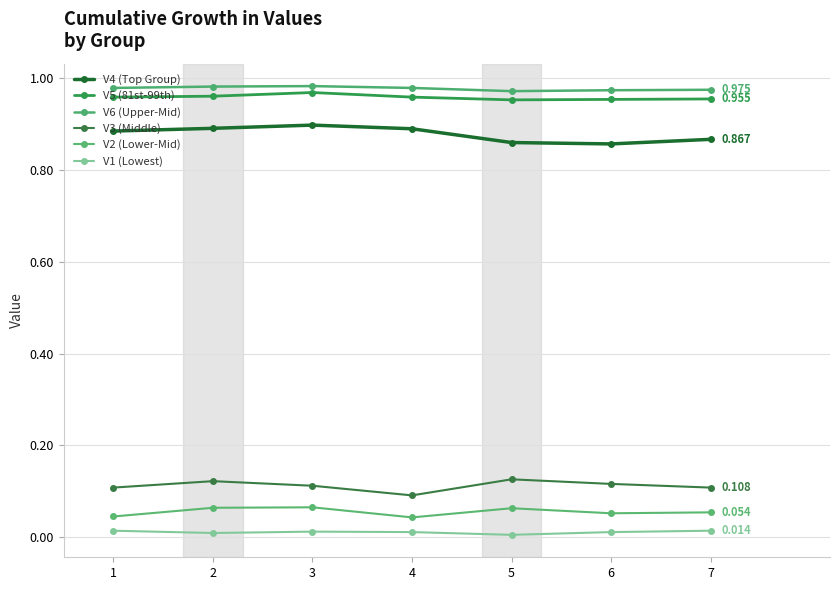

True or false: V1 (Lowest) and V6 (Upper-Mid) intersect in this chart.

False